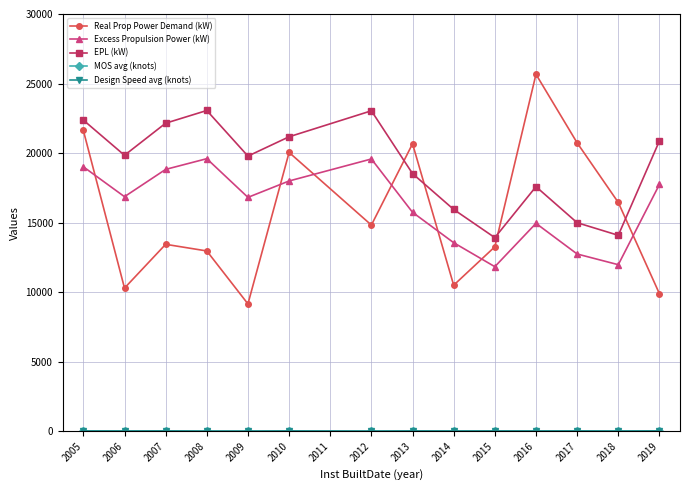

True or false: Excess Propulsion Power (kW) and EPL (kW) cross at least once.

False